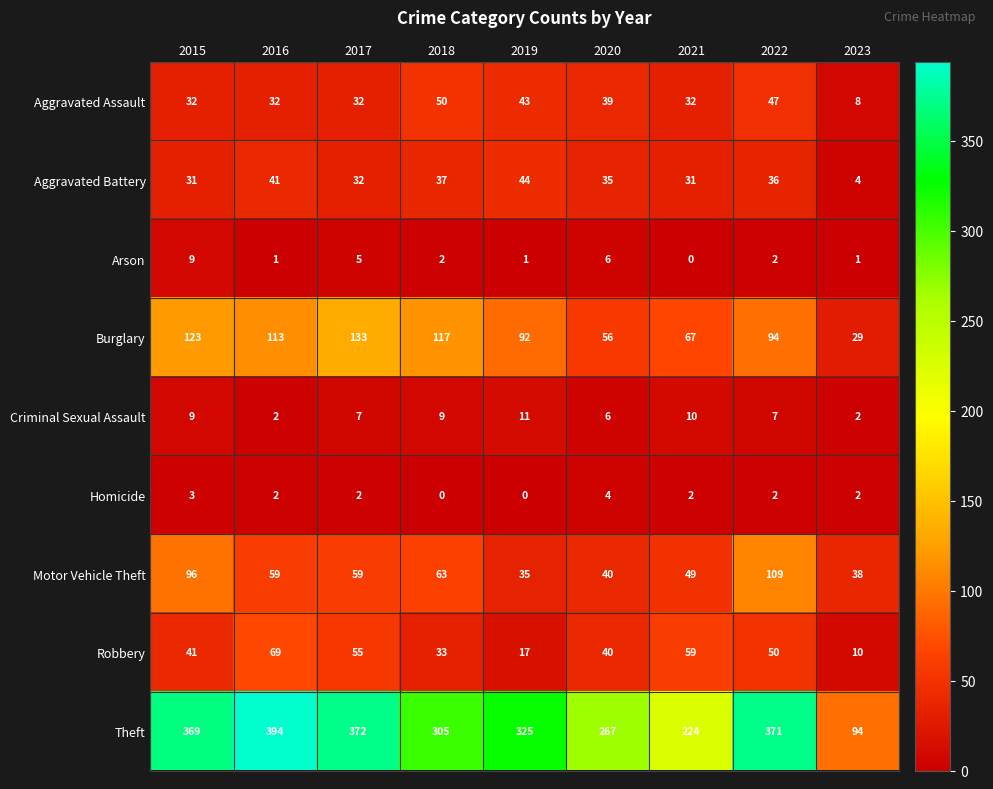

The Homicide series shows 3 at 2021. True or false?

False